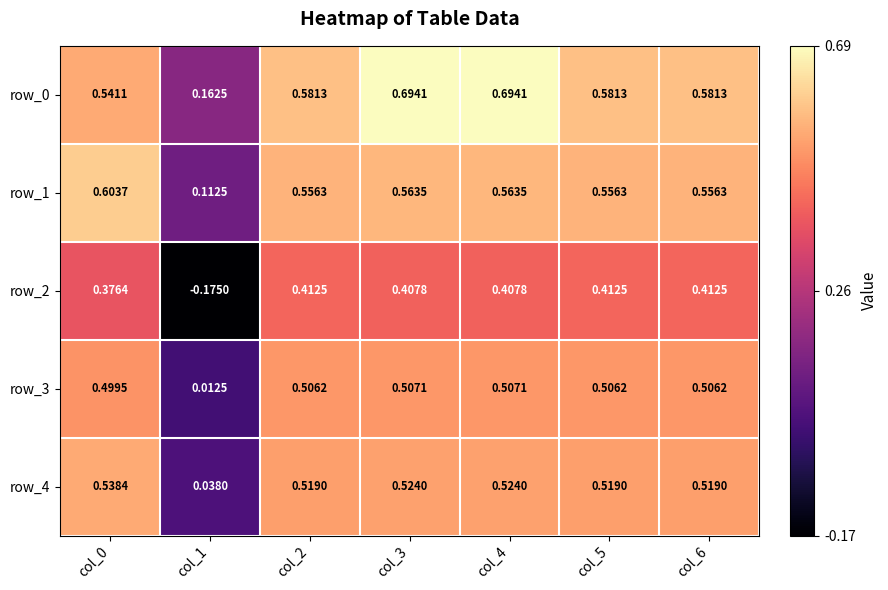

Is the value of row_3 at col_5 greater than the value of row_4 at col_6?

No